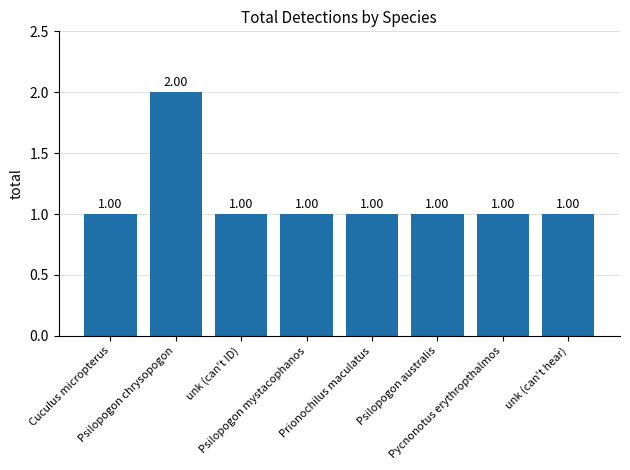

What is the minimum value shown in the chart?

1